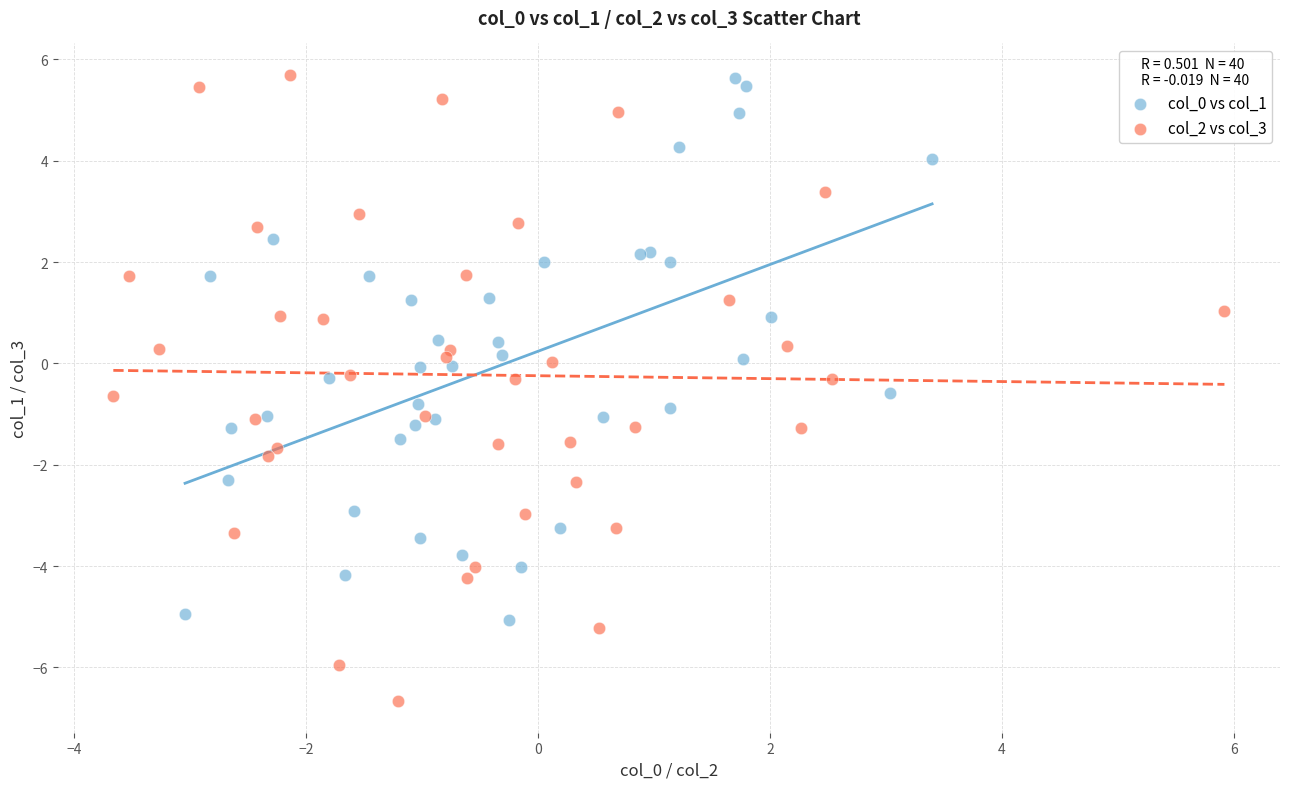

Which series contains the lowest Y value?

col_2 vs col_3